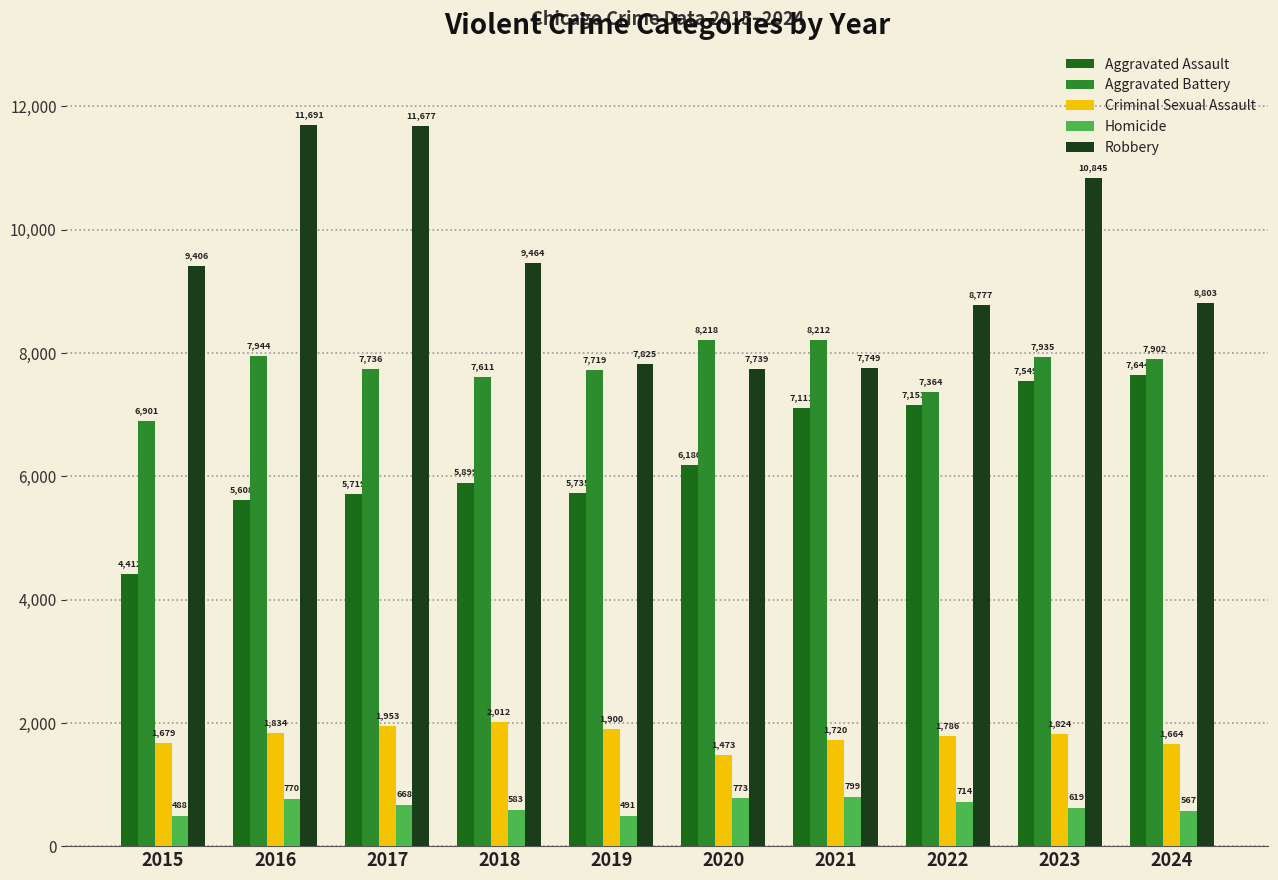

At how many categories does at least one series exceed 9927?

3